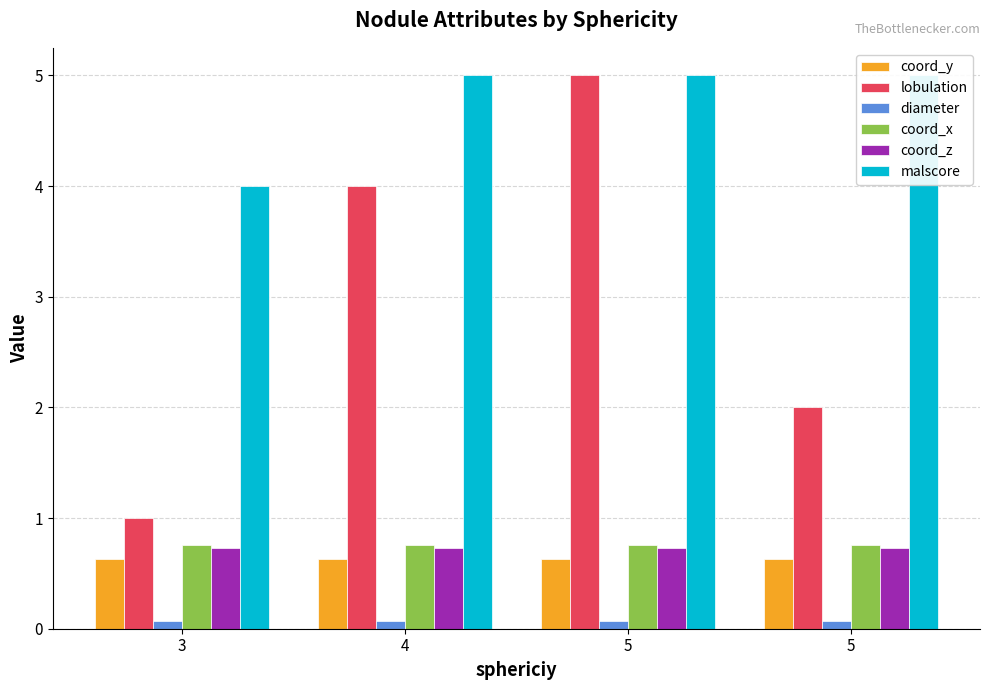

At 5, list the series in order from smallest to largest.

diameter, coord_y, coord_z, coord_x, lobulation, malscore